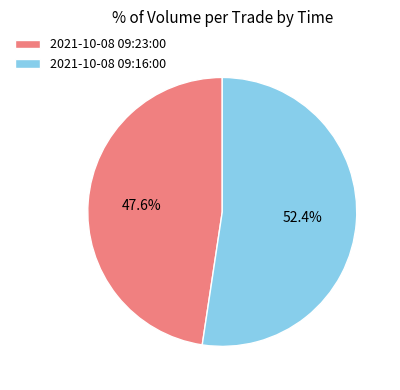

What is the ratio of the value at 2021-10-08 09:16:00 to the value at 2021-10-08 09:23:00?

1.1